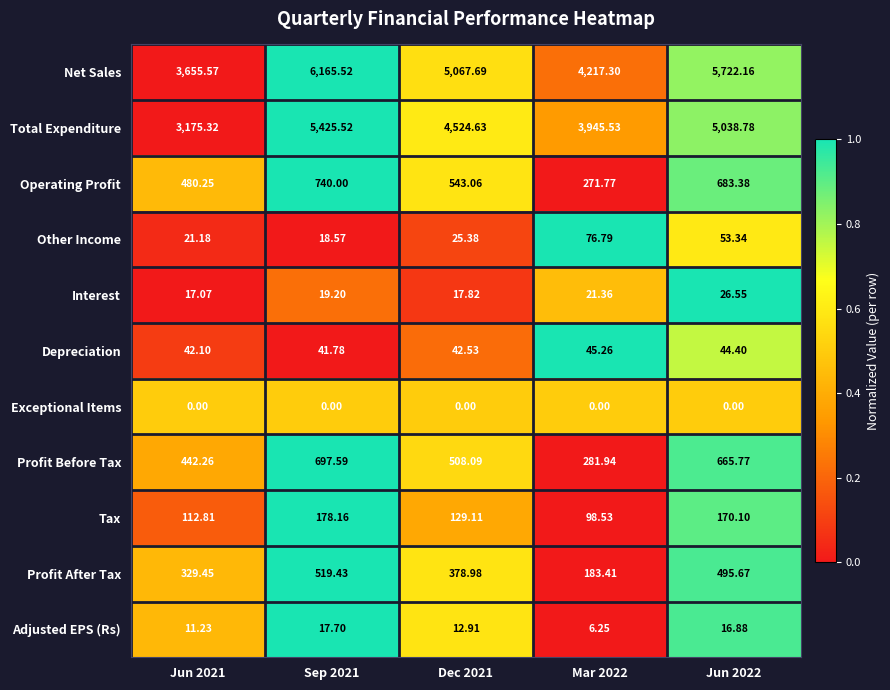

Which series has the largest range (max minus min)?

Net Sales